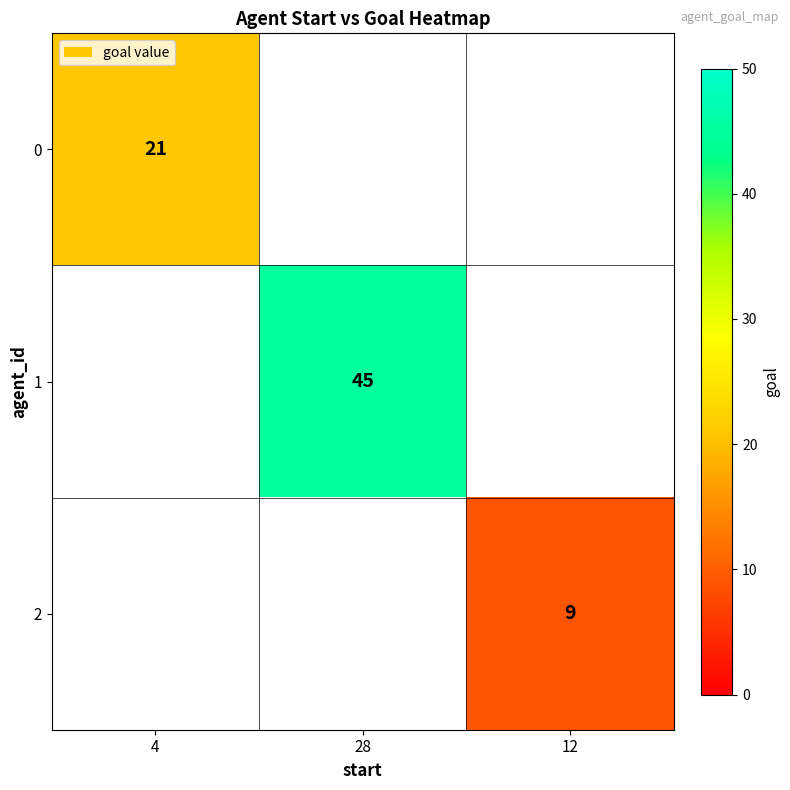

The 0 series shows 21 at 4. True or false?

True